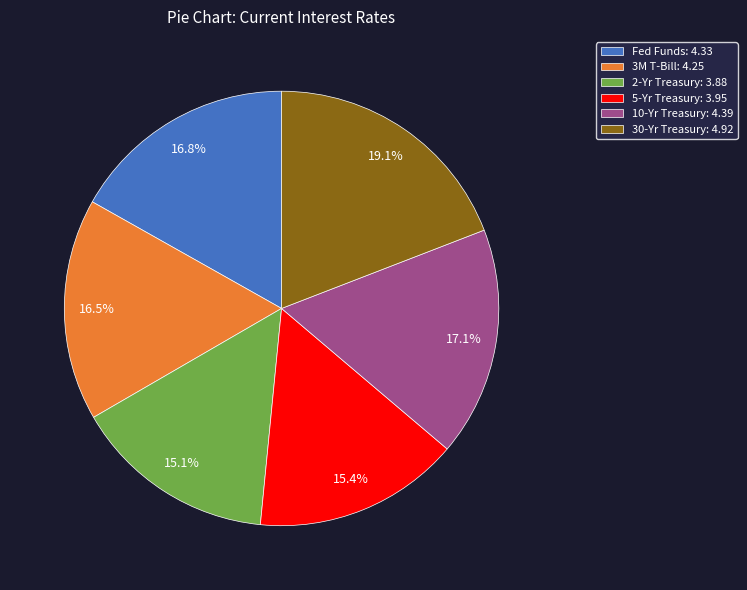

To the nearest percent, what portion does Fed Funds represent?

17%